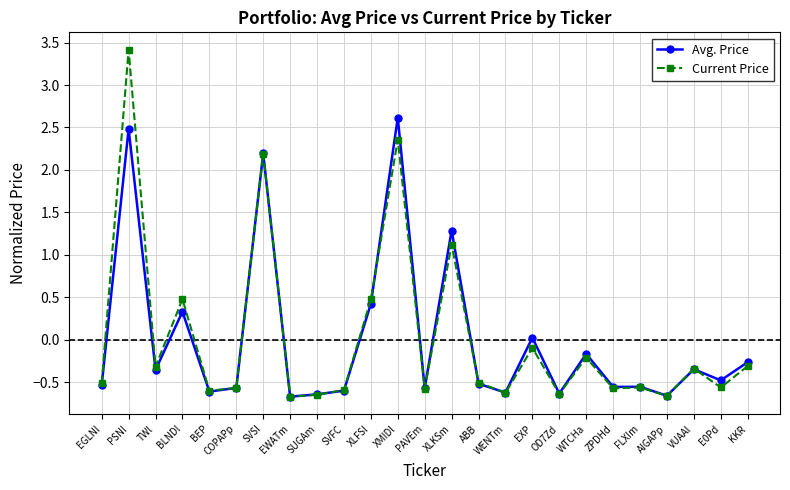

True or false: Current Price has more than 1 interior local peaks.

True